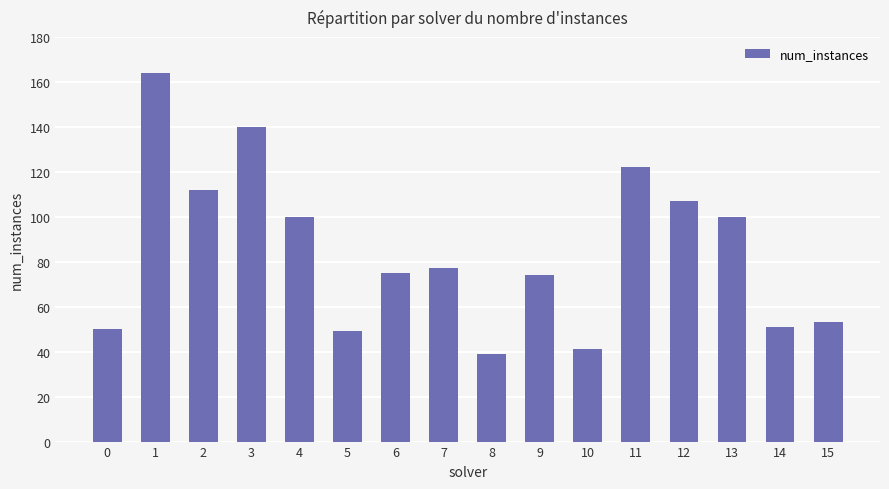

How many bars are there in total?

16